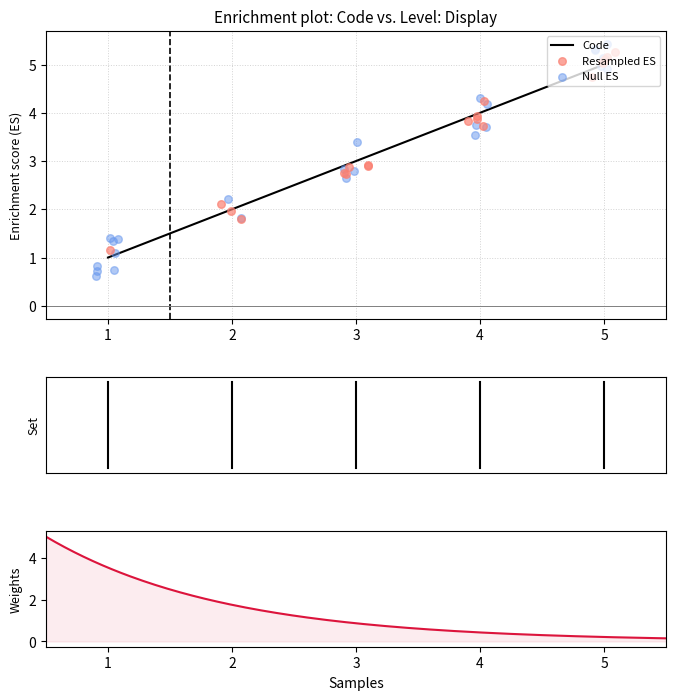

The value of Code at 4 is 1. True or false?

False